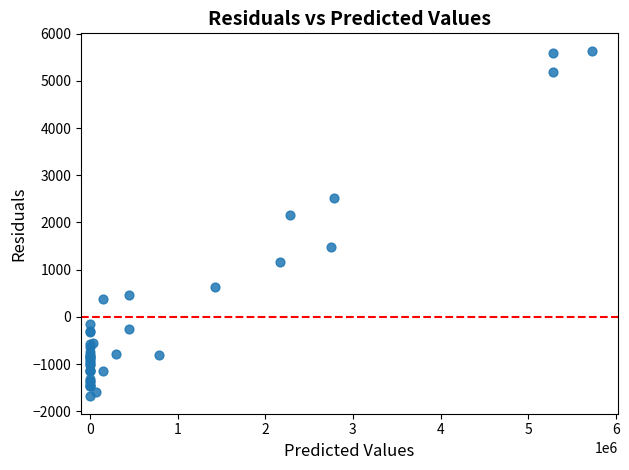

What Y value in the scatter plot is closest to 1978?

2156.2